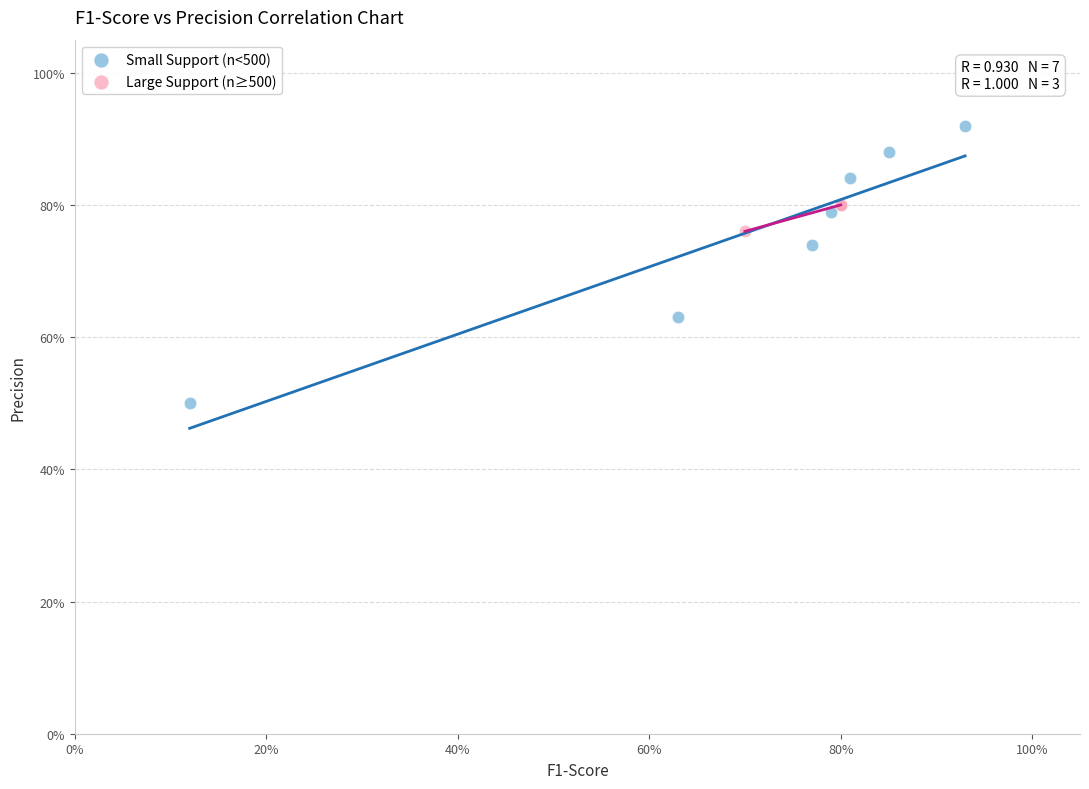

Which series has the largest Y range (max minus min)?

Small Support (n<500)